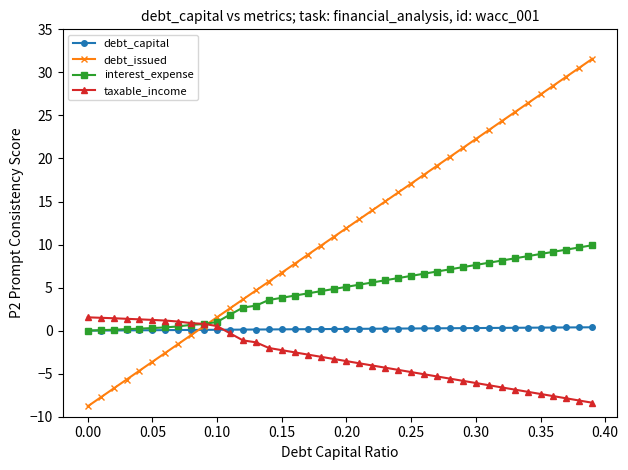

Rank the series by their maximum value, from highest to lowest.

debt_issued, interest_expense, taxable_income, debt_capital